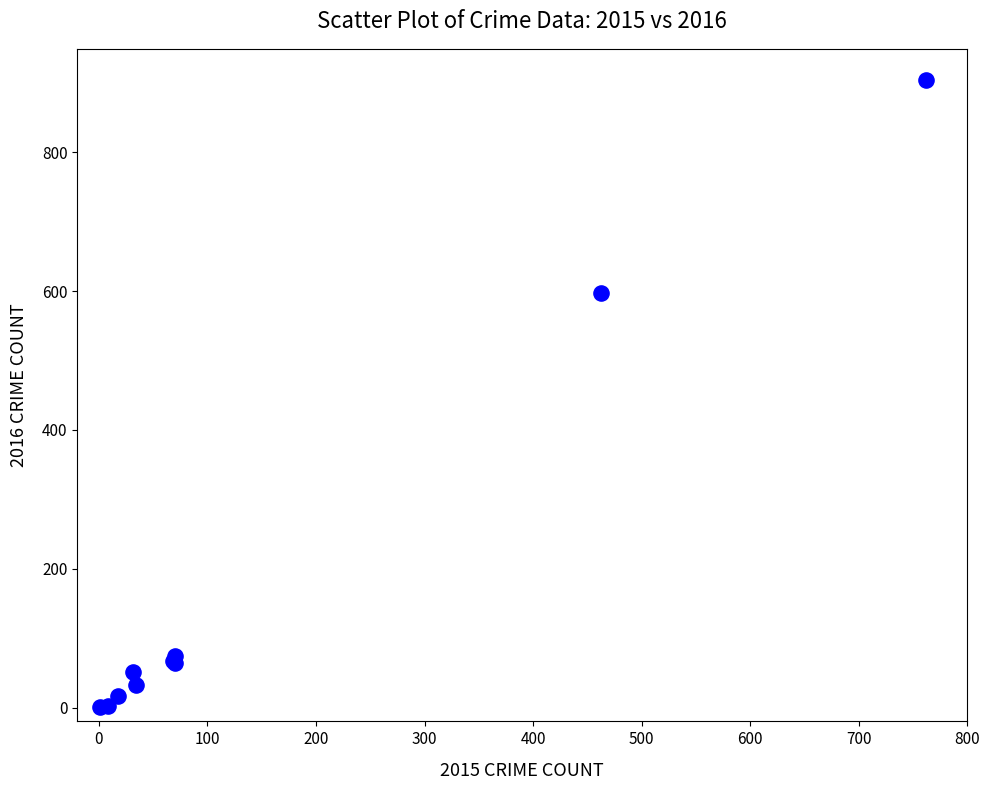

What Y value in the scatter plot is closest to 452?

597